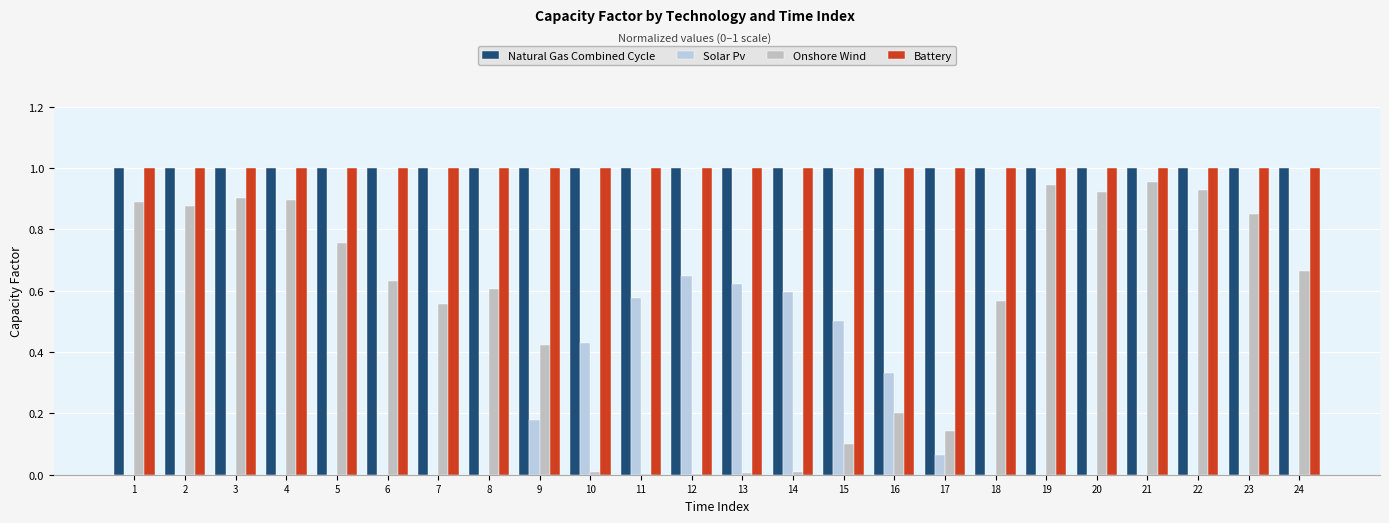

Does the chart contain stacked bars?

No